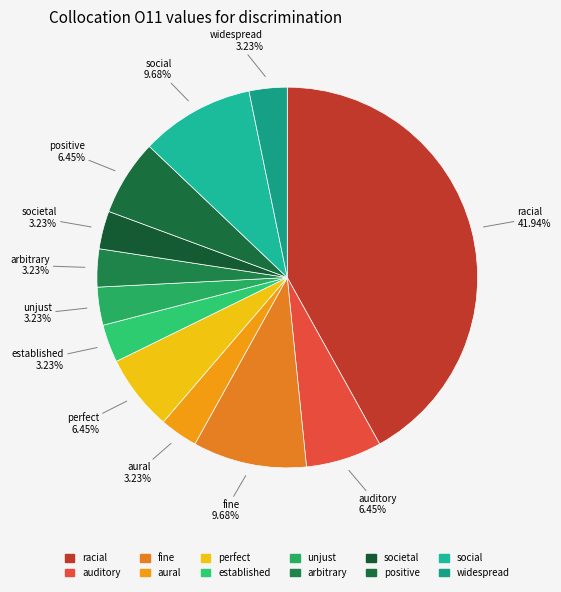

How many segments does this pie chart have?

12